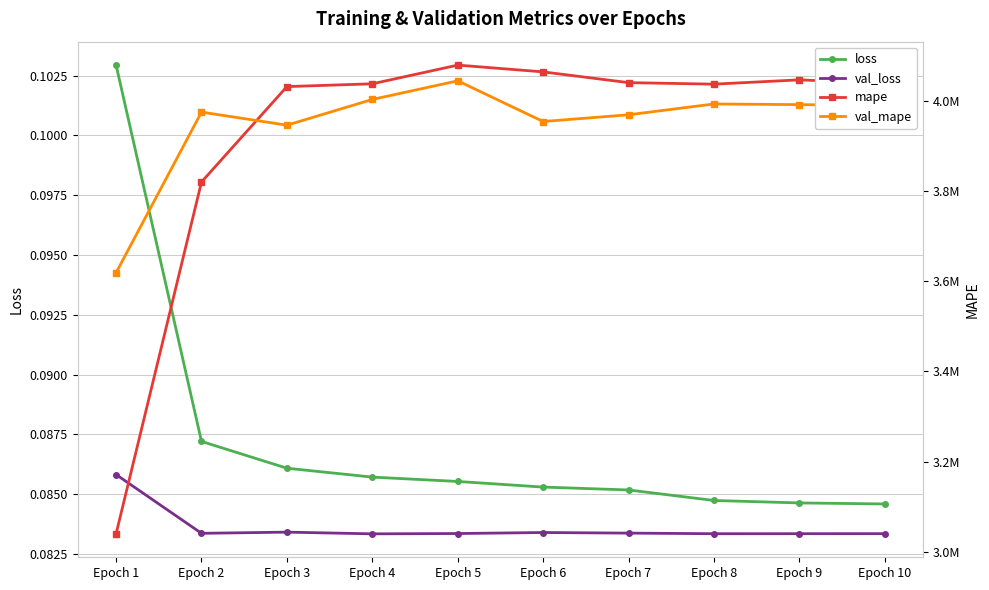

How many series are shown in this chart?

4